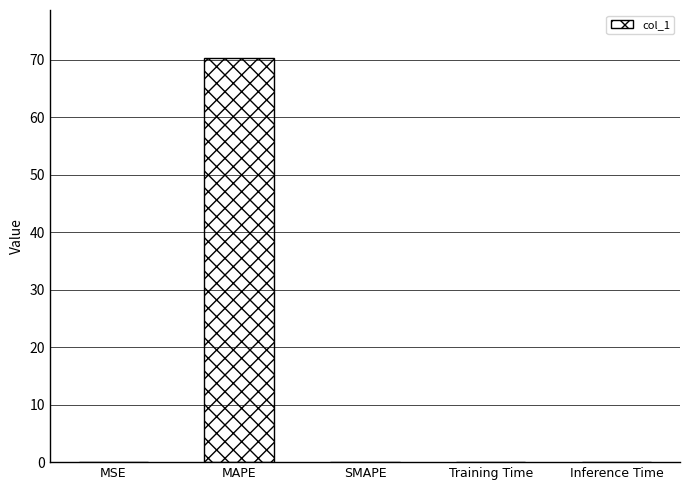

What is the sum of all values?

70.2